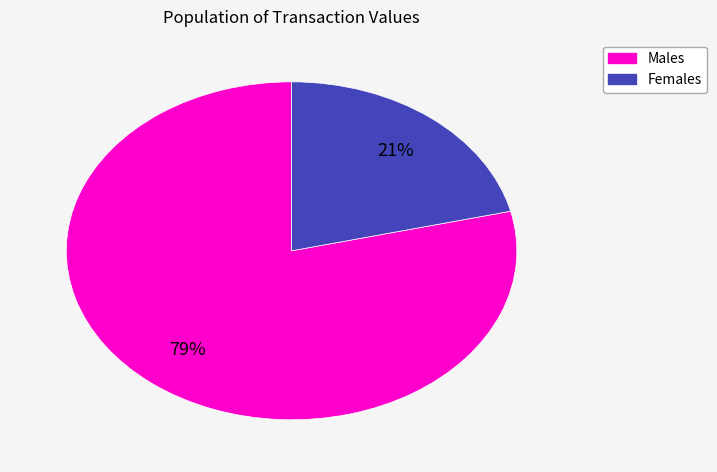

Is there any slice that represents more than half of the pie?

Yes